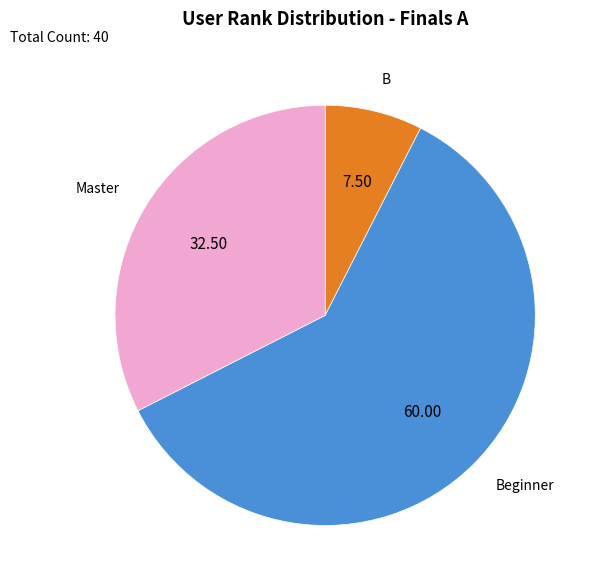

Which category has the smallest portion of the pie?

B